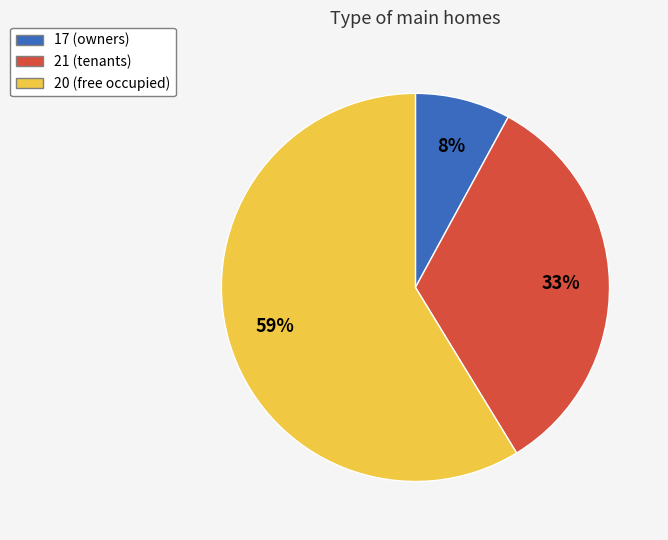

Is there any slice that represents more than half of the pie?

Yes